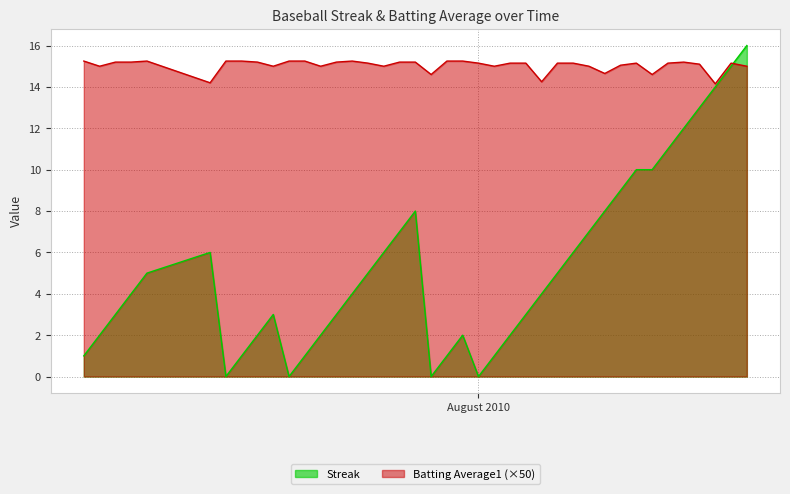

How many positive values does the Streak series have?

36